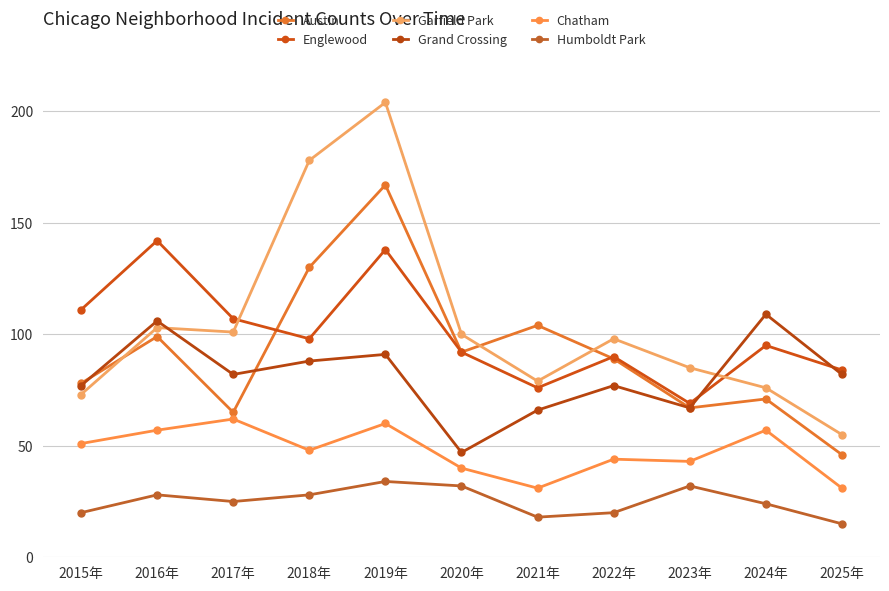

At how many categories does at least one series exceed 133?

3